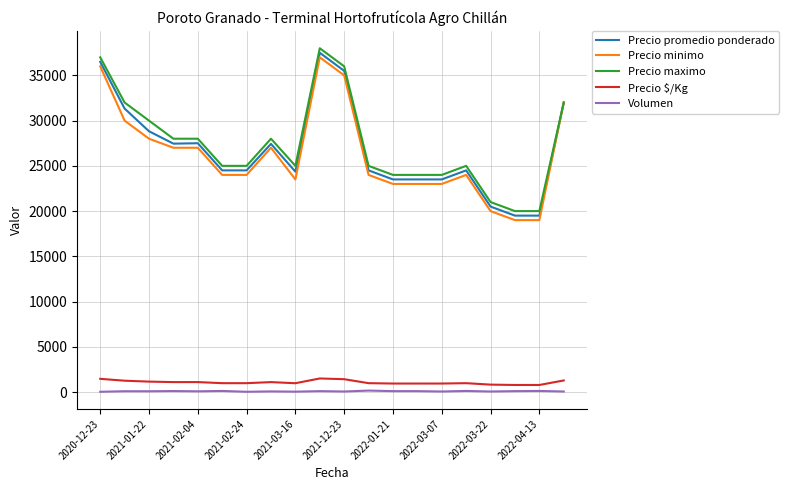

What is the greatest value displayed?

38000